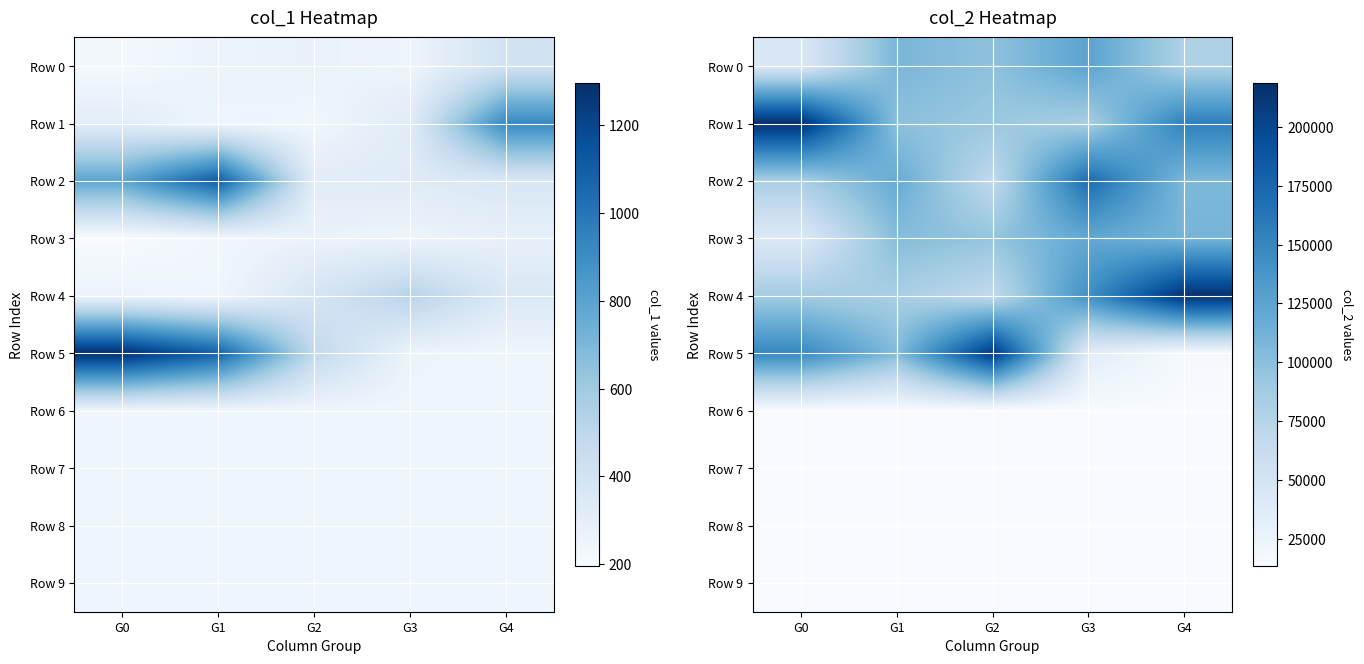

True or false: Row 2 has a value of 54691 at G4.

False